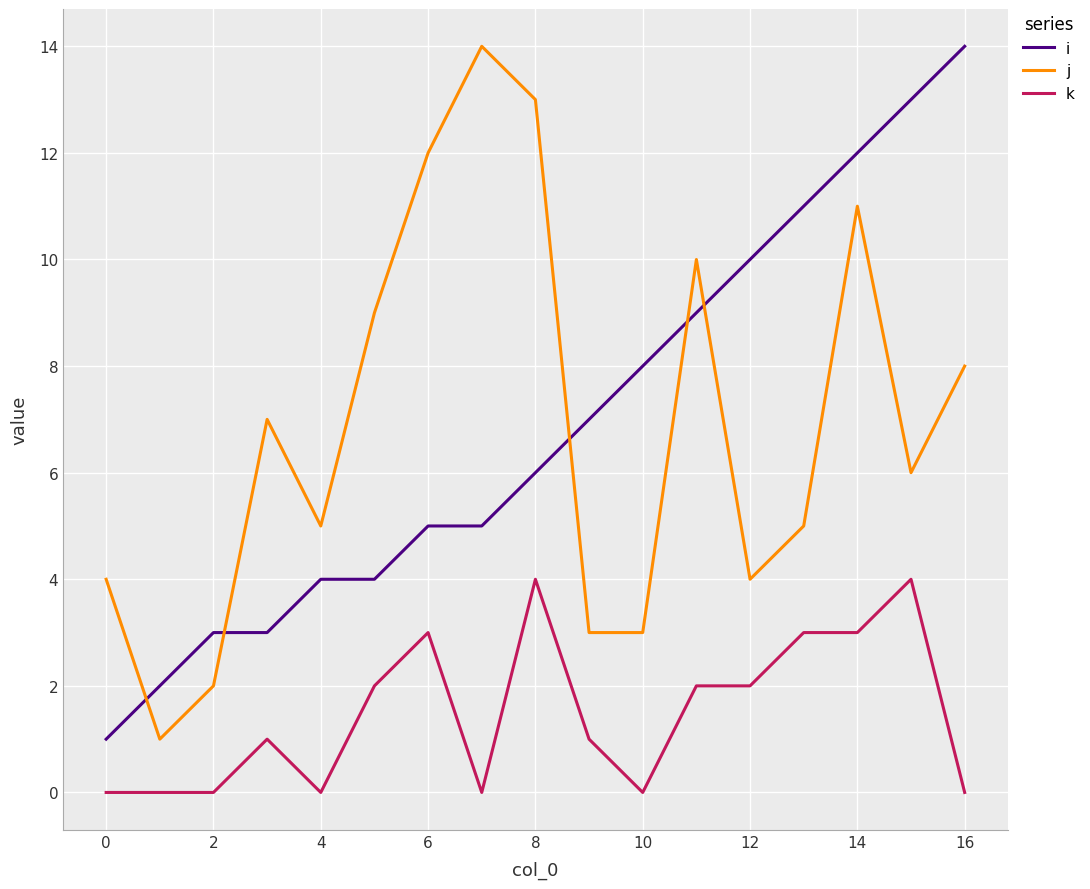

What is the difference between the maximum and minimum values in the k series?

4